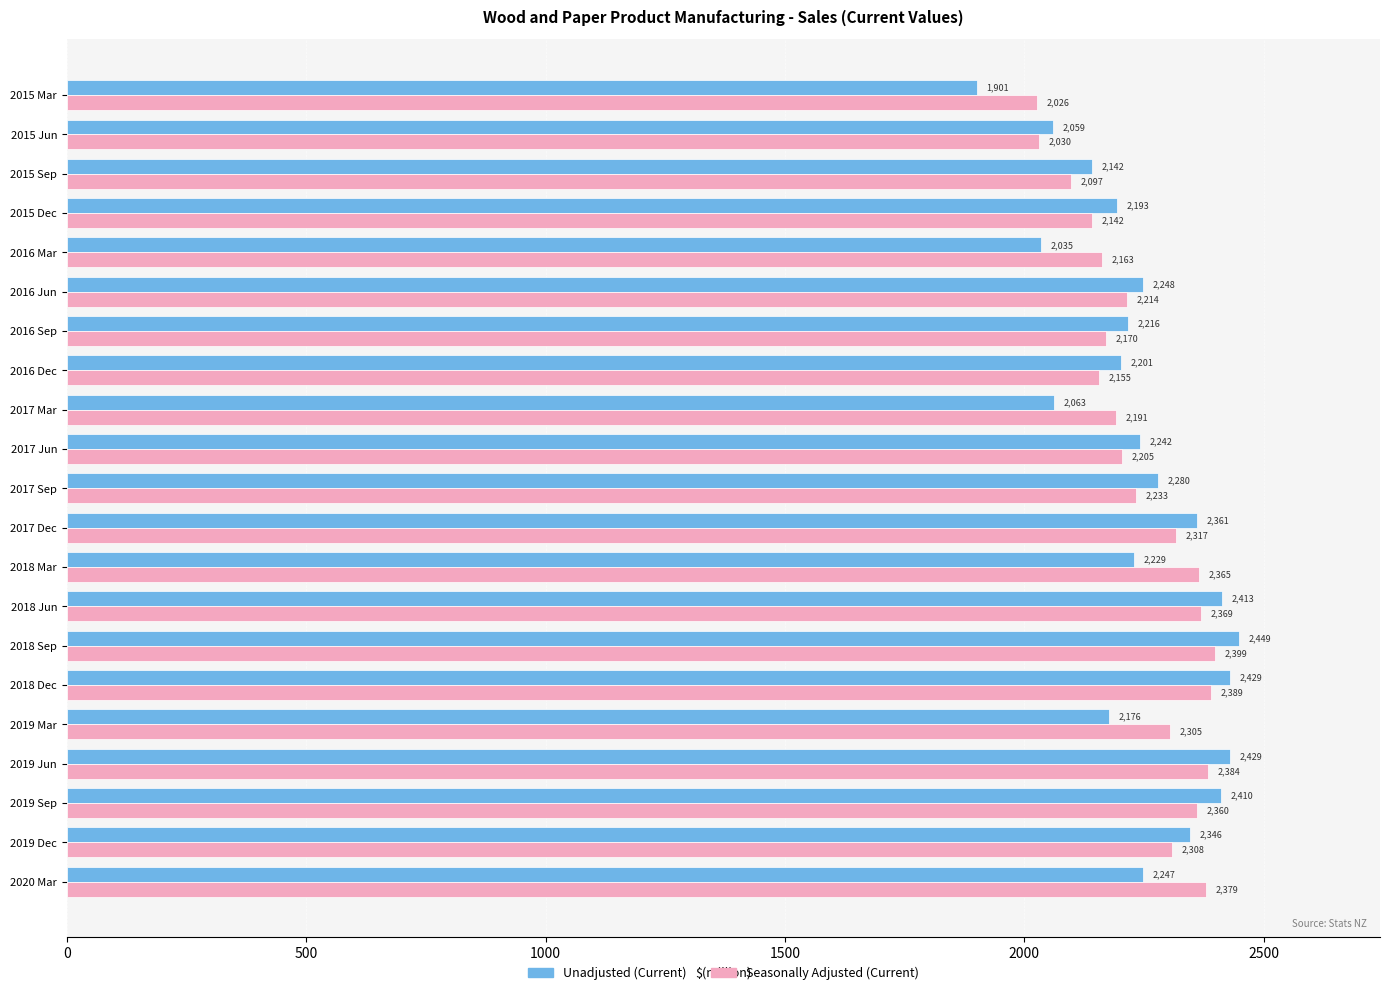

Which series has the largest total across all categories?

Seasonally Adjusted (Current)